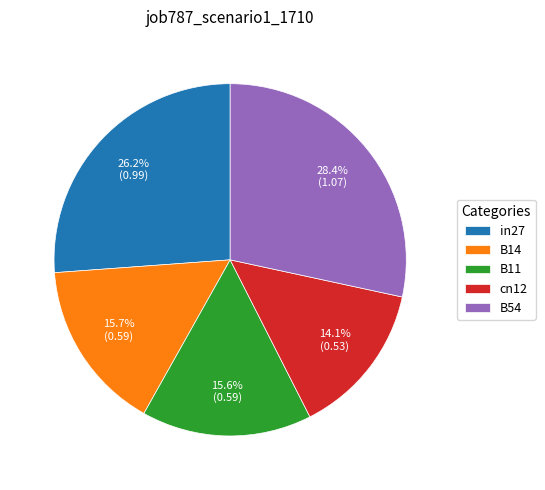

To the nearest percent, what is the difference between the largest and smallest slice percentages?

14%